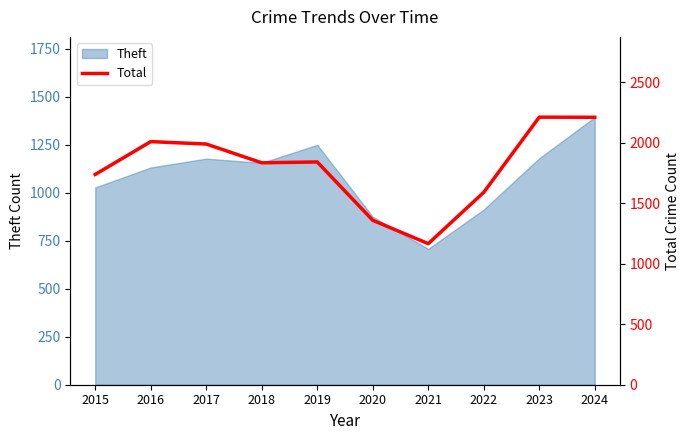

Reading left to right, what are all the values shown in this chart?

2015=1737	2016=2008	2017=1988	2018=1833	2019=1840	2020=1358	2021=1165	2022=1589	2023=2210	2024=2209